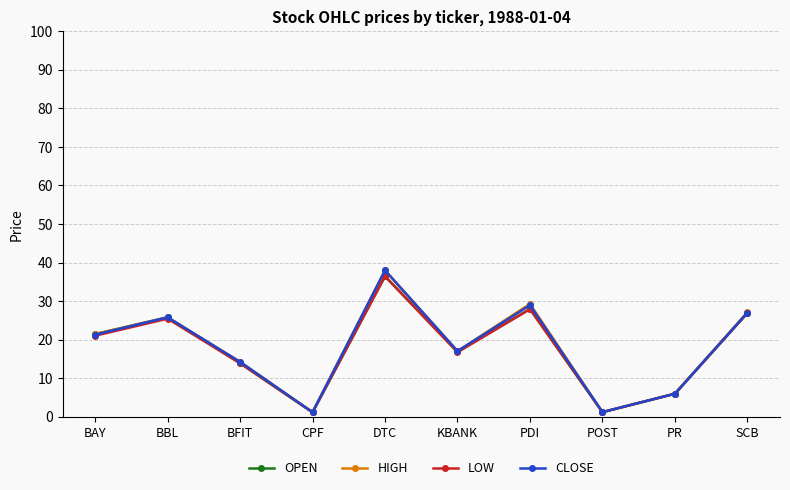

The OPEN series shows 26.9 at SCB. True or false?

True